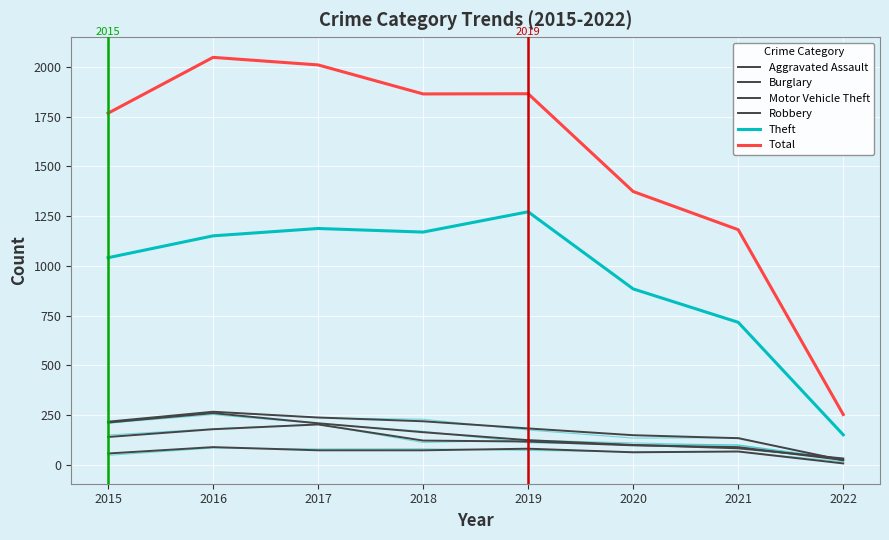

Where is Total nearest to the value 1150?

2021